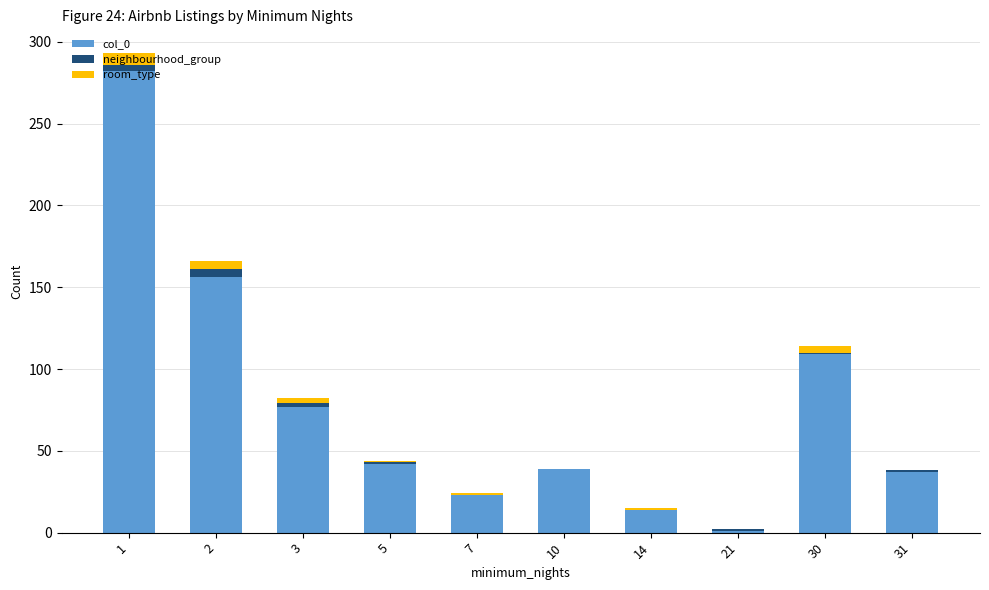

At which category is the sum across all series the highest?

1